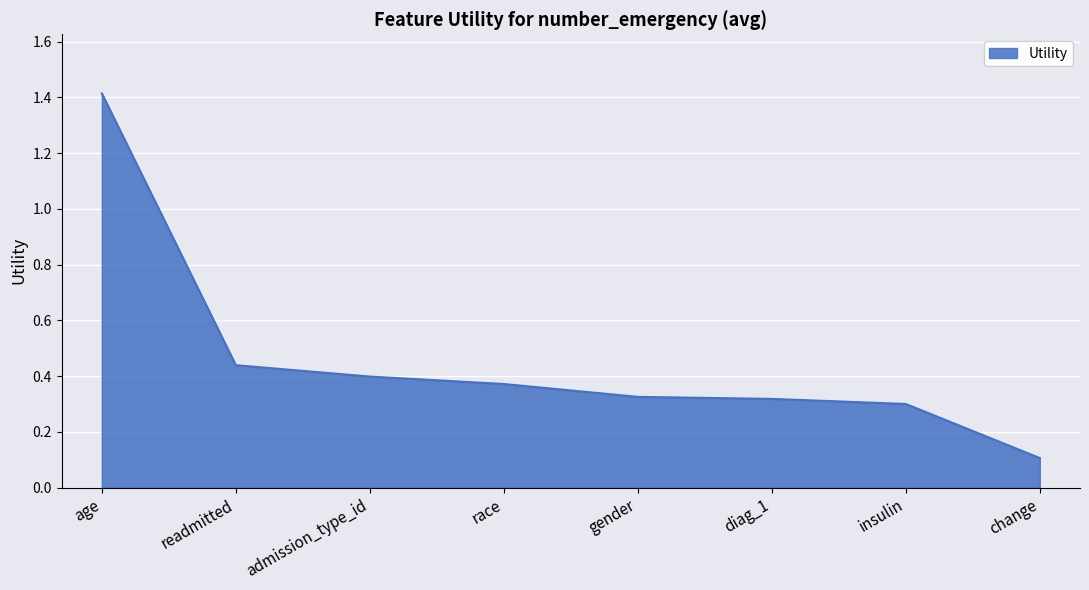

Is it true that the value at insulin is 0.5?

False